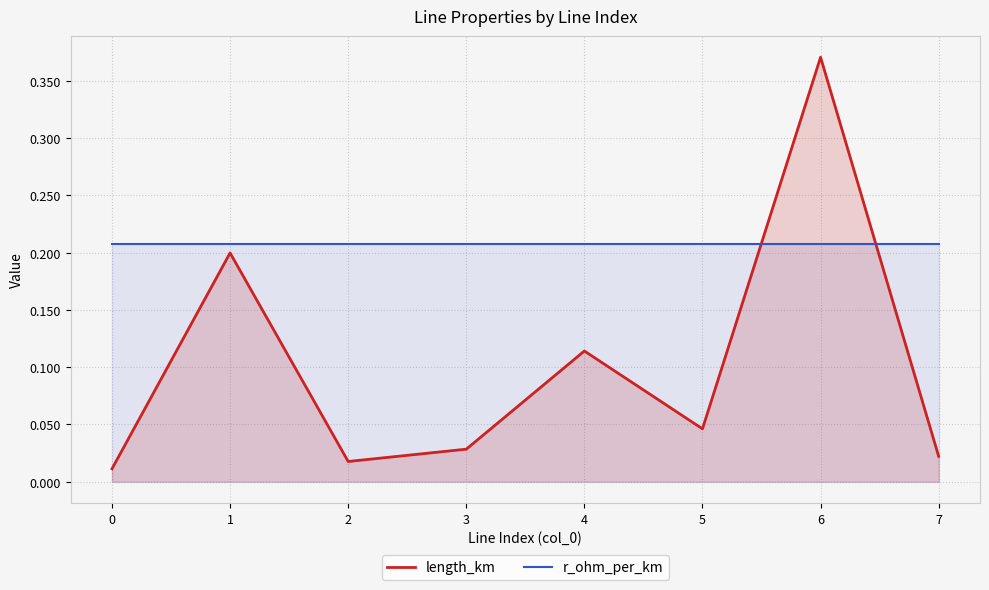

Which series has the widest spread of values?

length_km